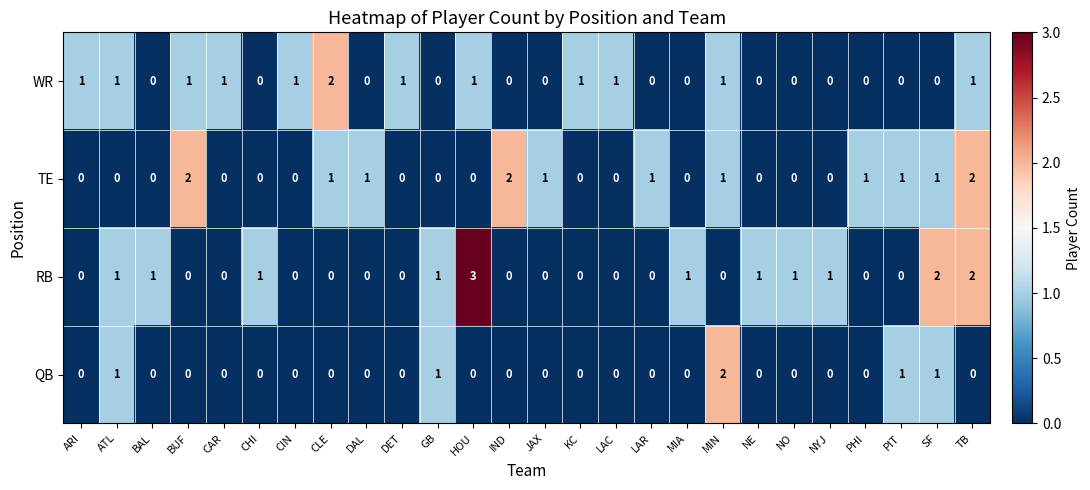

What is the difference between the maximum and minimum values in the RB series?

3